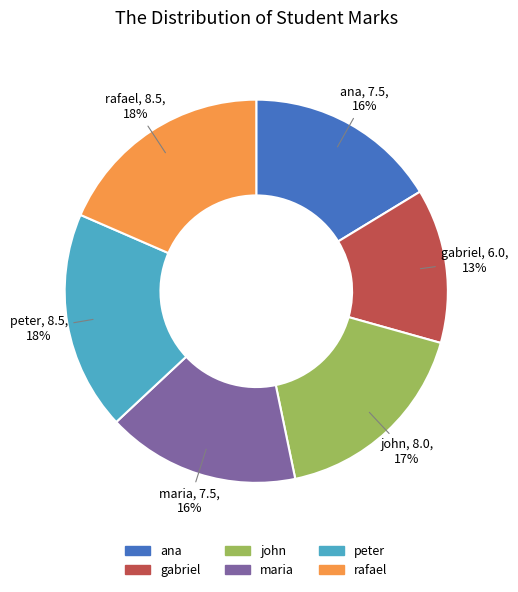

Is peter the majority of the pie?

No